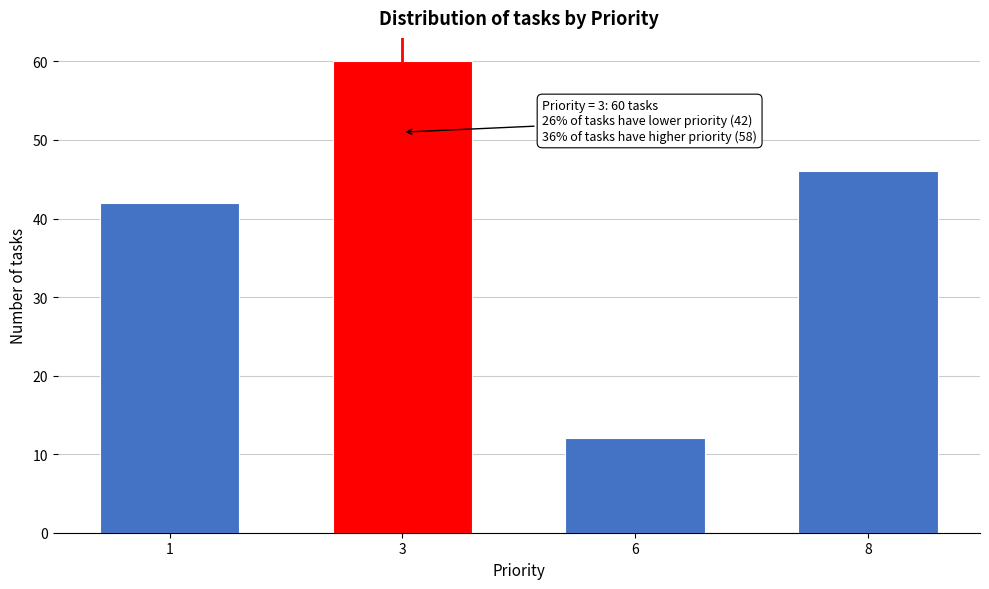

Reading left to right, transcribe all the data shown in this chart.

1=42	3=60	6=12	8=46